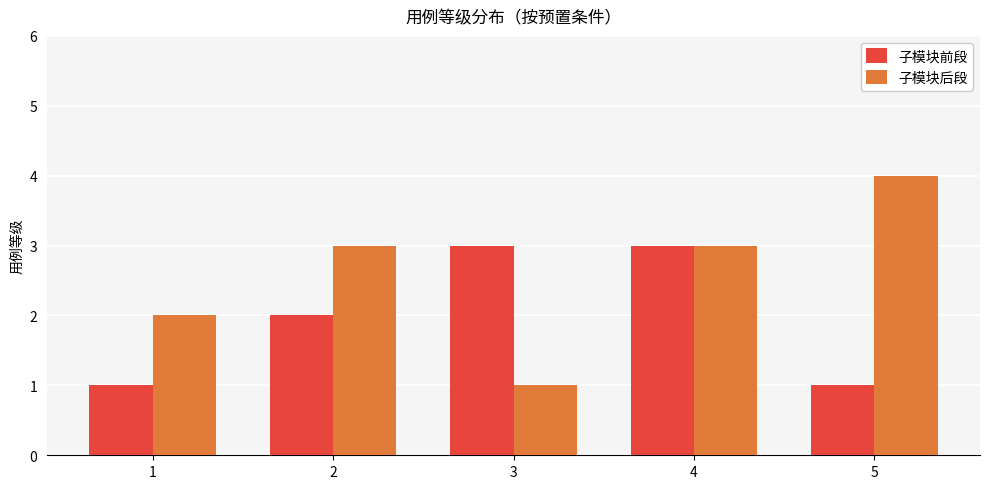

What is the average value of the 子模块前段 series?

2